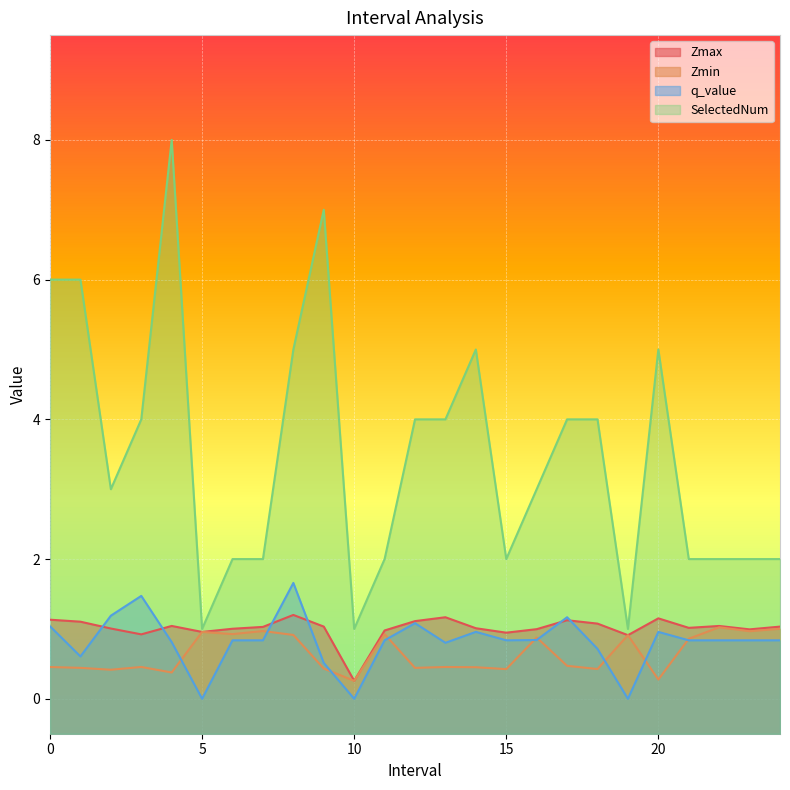

True or false: Zmax and Zmin cross at least once.

False